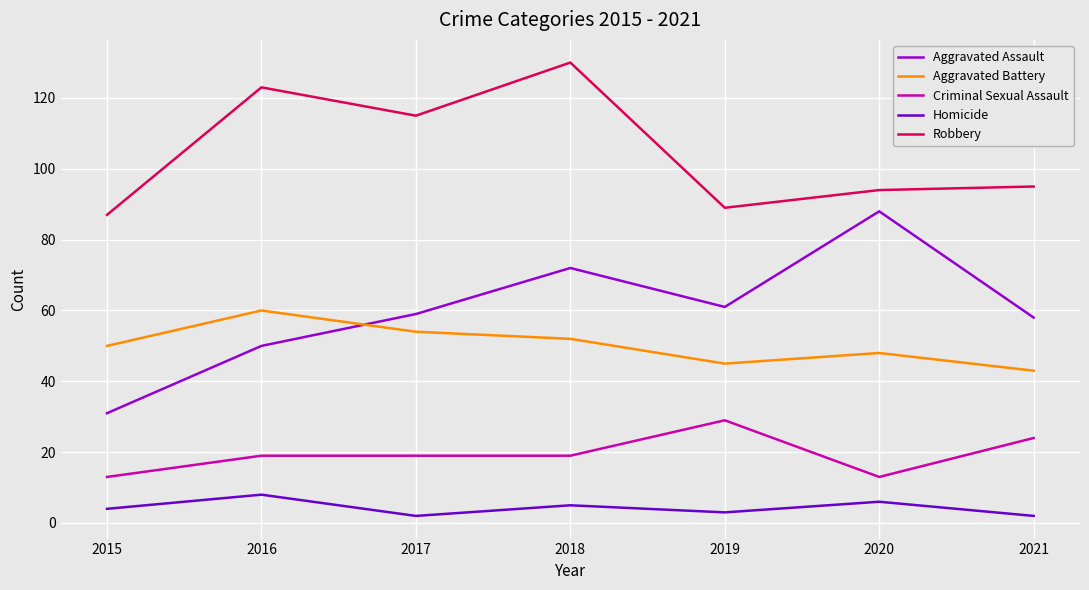

At which label does Robbery first exceed 95?

2016